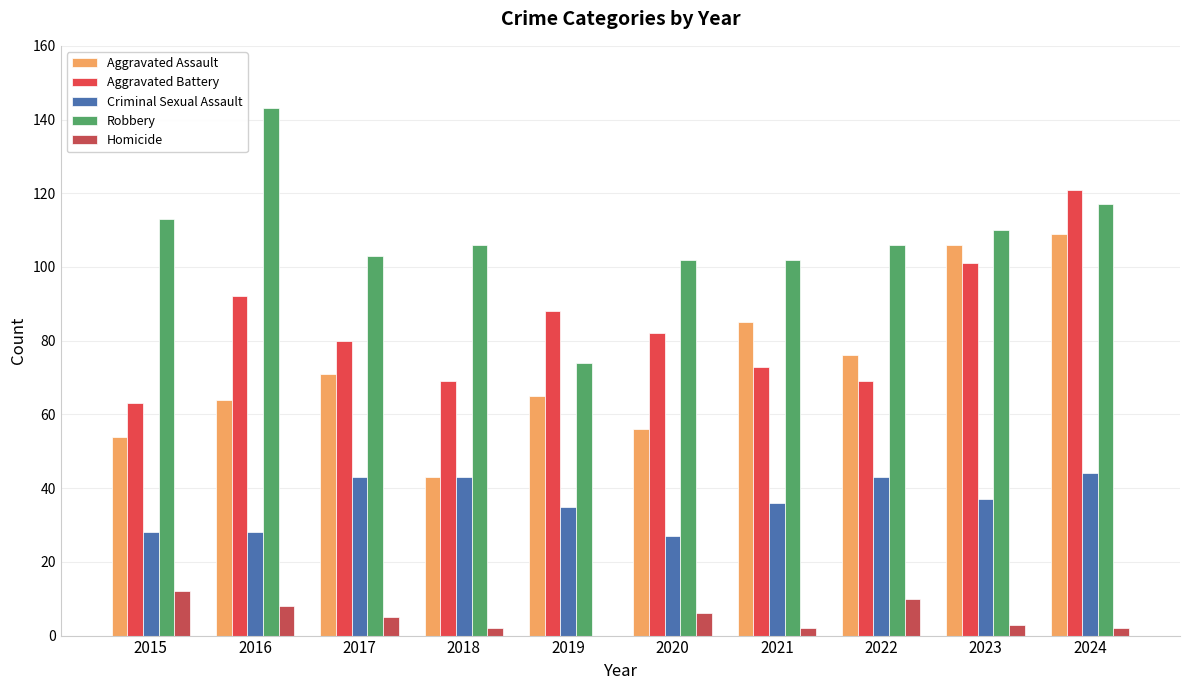

Reading right to left, what are all the values shown in this chart?

Aggravated Assault: 2024=109	2023=106	2022=76	2021=85	2020=56	2019=65	2018=43	2017=71	2016=64	2015=54
Aggravated Battery: 2024=121	2023=101	2022=69	2021=73	2020=82	2019=88	2018=69	2017=80	2016=92	2015=63
Criminal Sexual Assault: 2024=44	2023=37	2022=43	2021=36	2020=27	2019=35	2018=43	2017=43	2016=28	2015=28
Robbery: 2024=117	2023=110	2022=106	2021=102	2020=102	2019=74	2018=106	2017=103	2016=143	2015=113
Homicide: 2024=2	2023=3	2022=10	2021=2	2020=6	2019=0	2018=2	2017=5	2016=8	2015=12